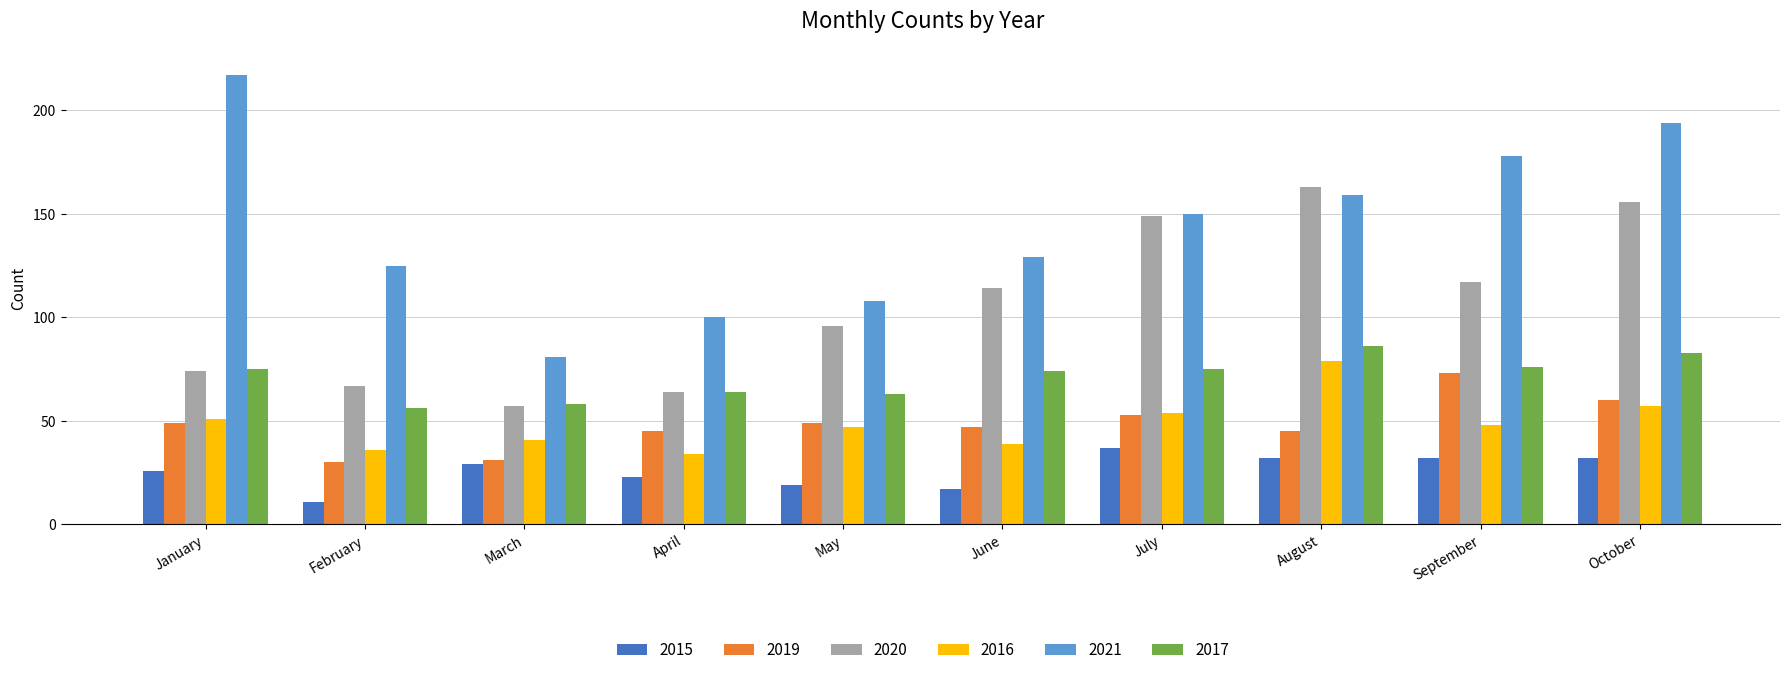

What is the difference between the highest and lowest values at October?

162